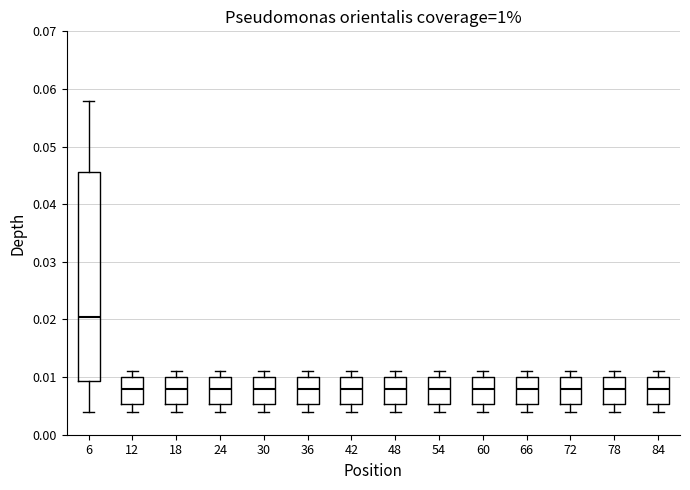

Which box's median line is the highest?

6